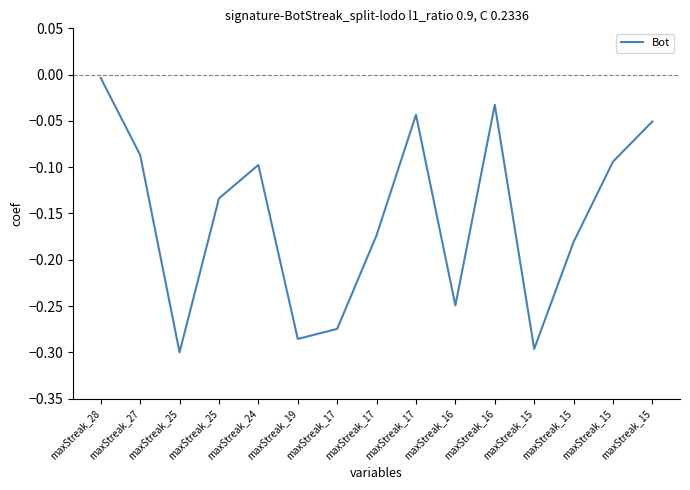

Is this an area chart (filled region under the line)?

No